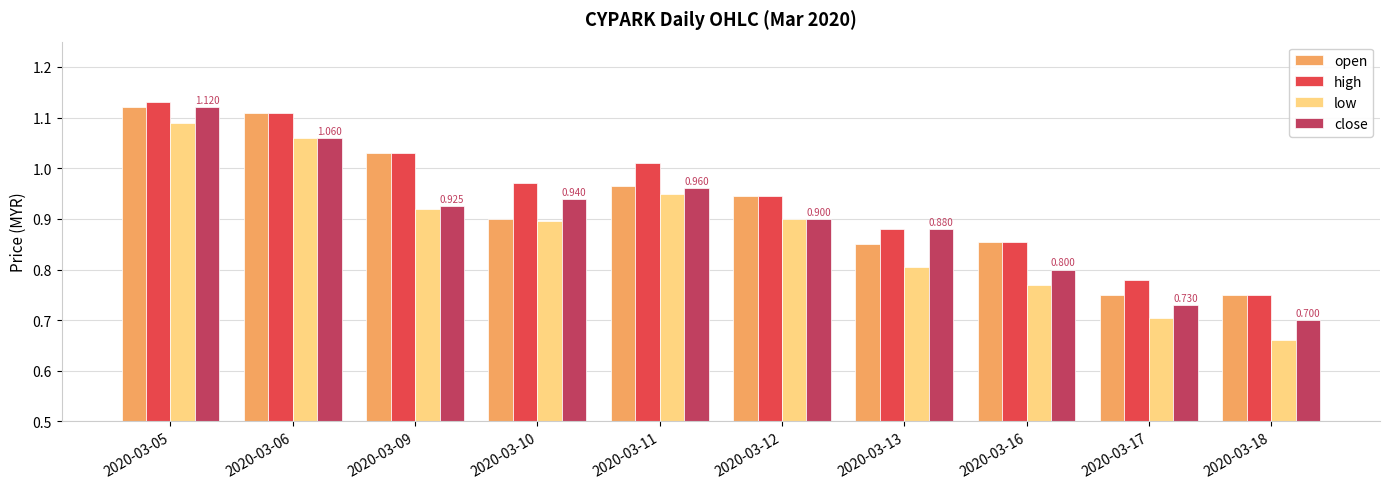

How many groups of bars are there?

10